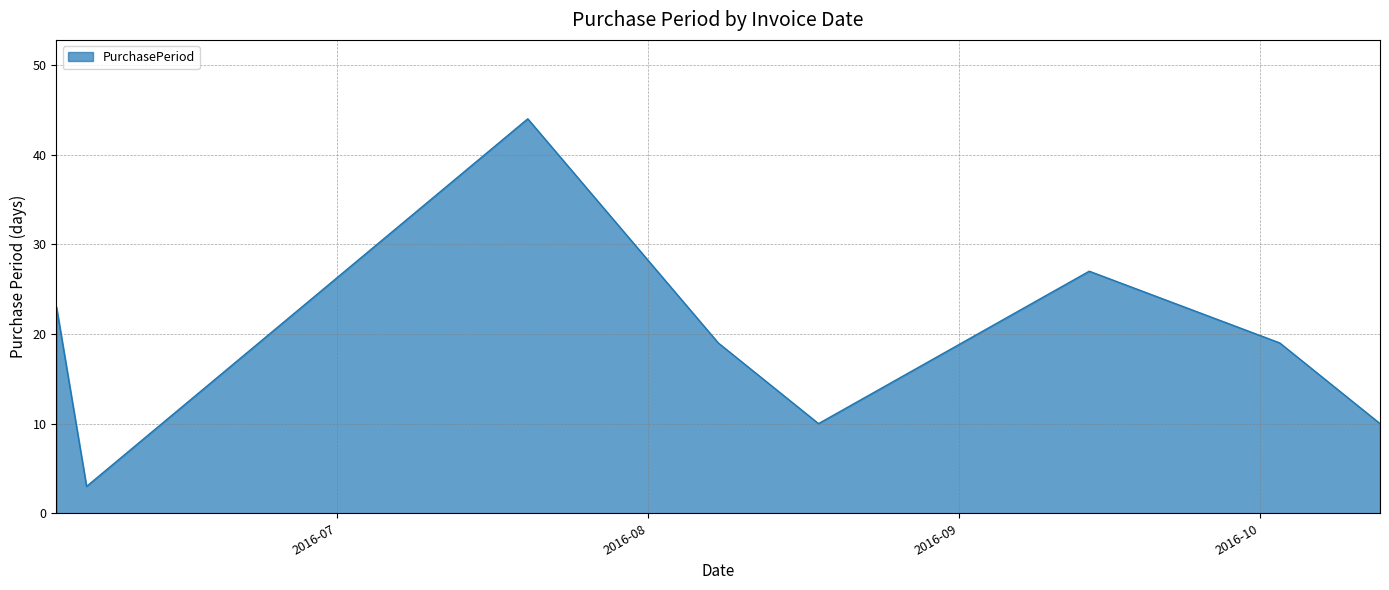

True or false: there are more than 0 points higher than both neighbors.

True